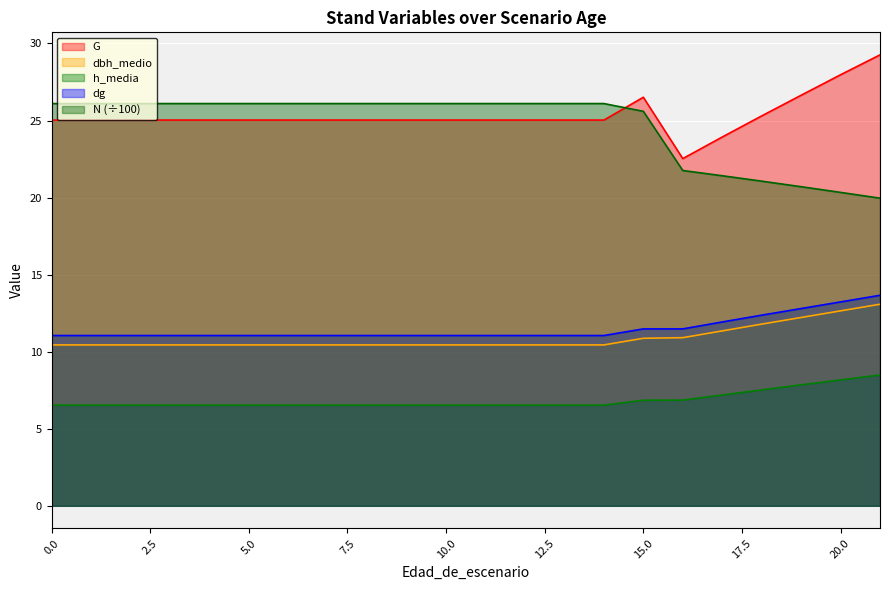

True or false: G and N cross at least once.

True